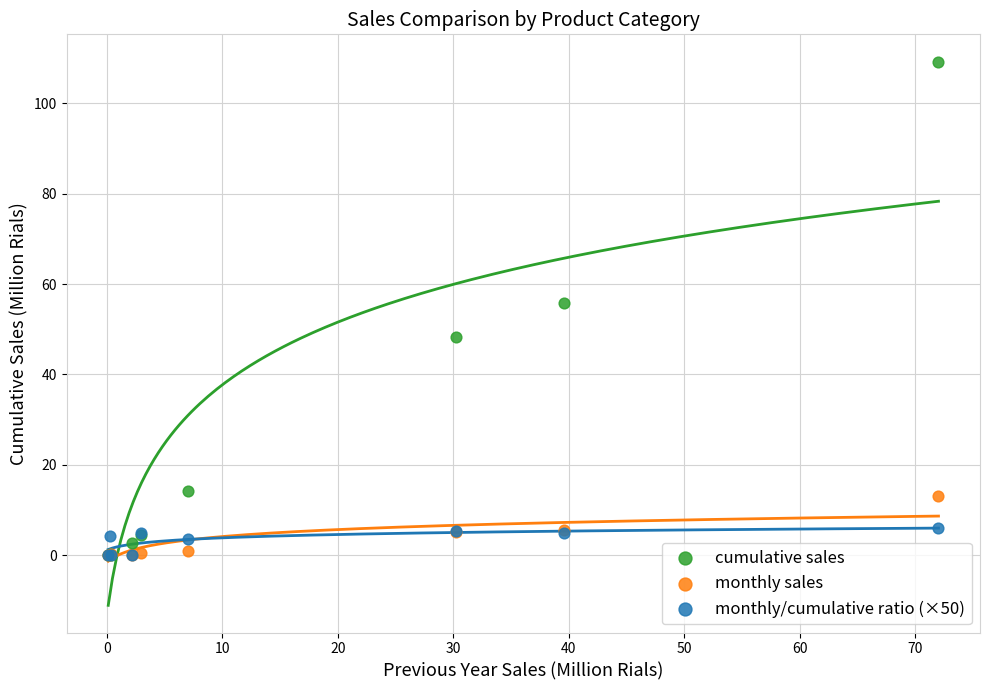

What are all the series names shown in the legend?

cumulative sales, monthly sales, monthly/cumulative ratio (×50)